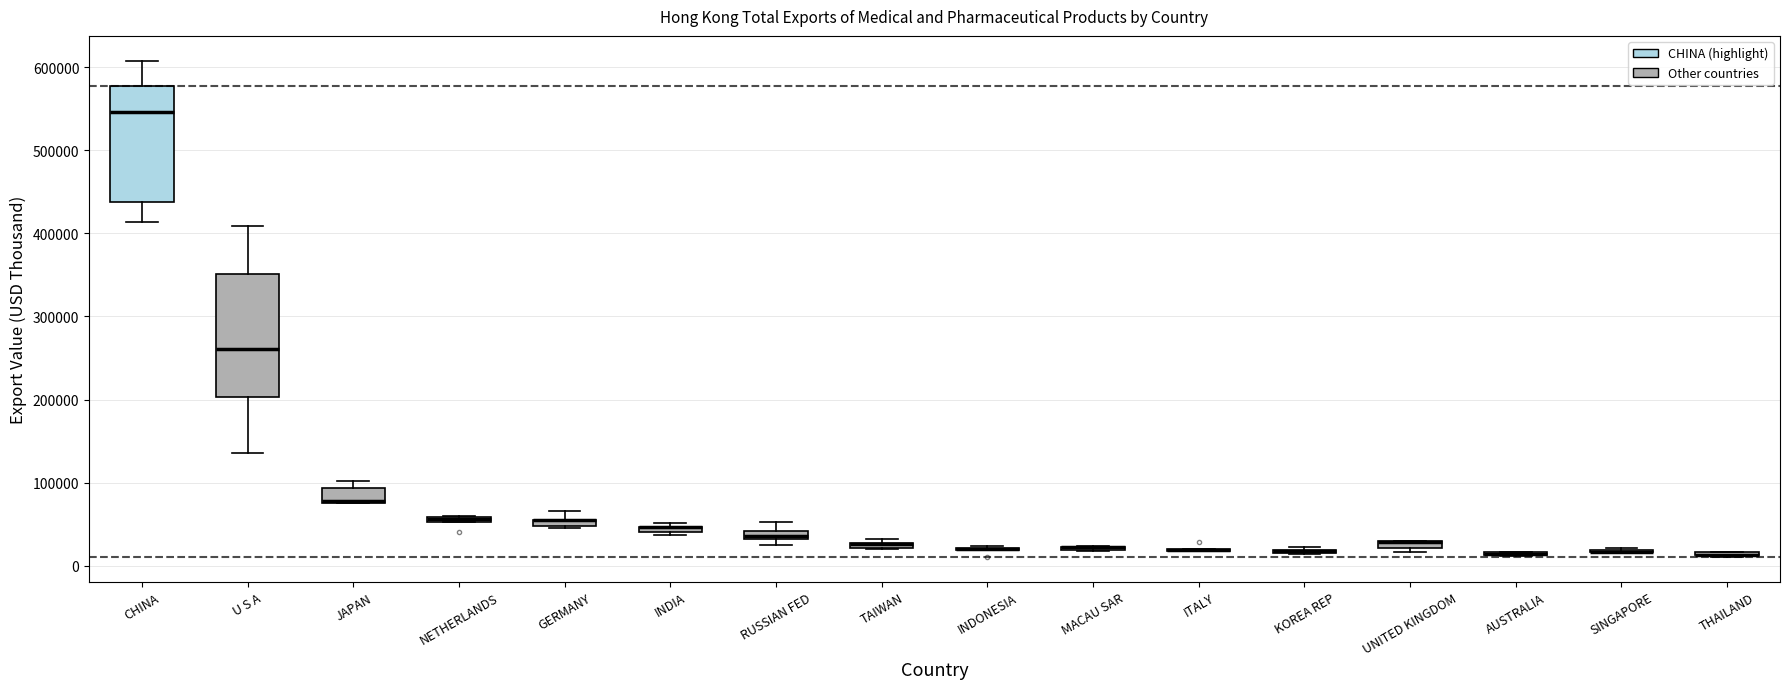

Where is the lower edge of the box for CHINA on the y-axis? The values are not printed on the chart, so give them approximately, as read against the axis.

440000